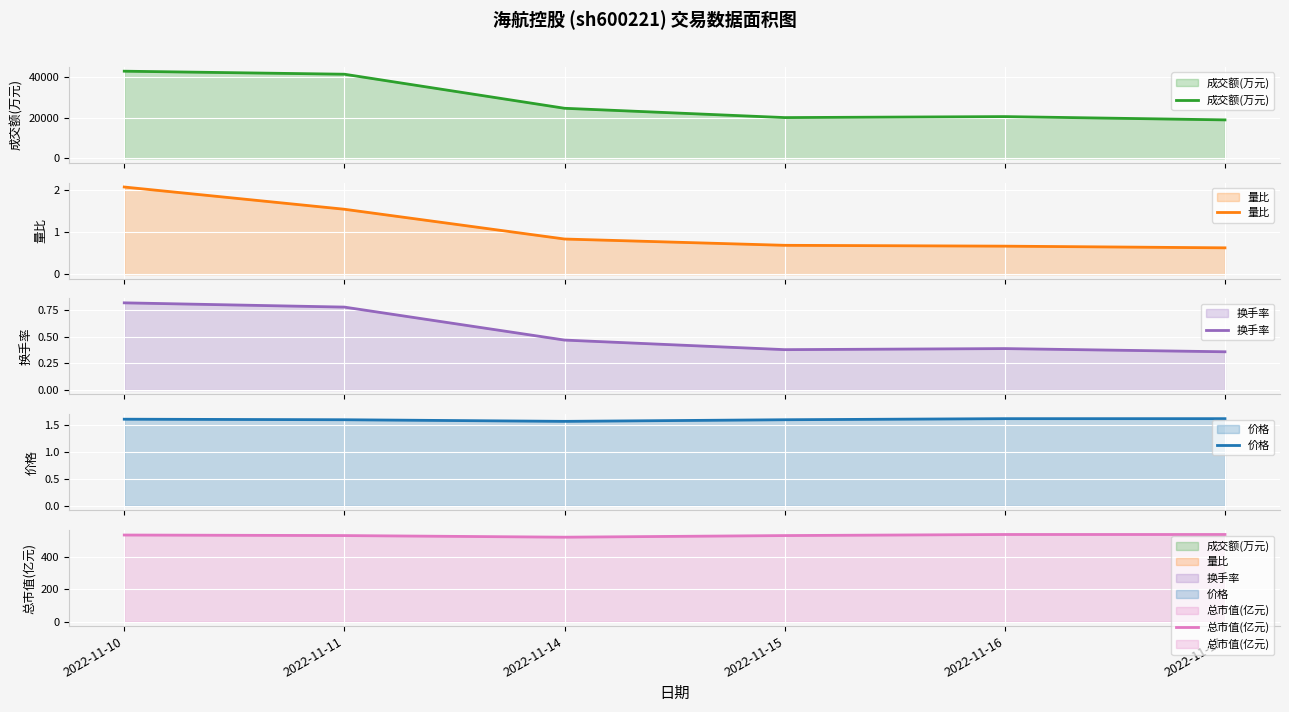

True or false: 换手率 has a value of 0.2 at 2022-11-17.

False